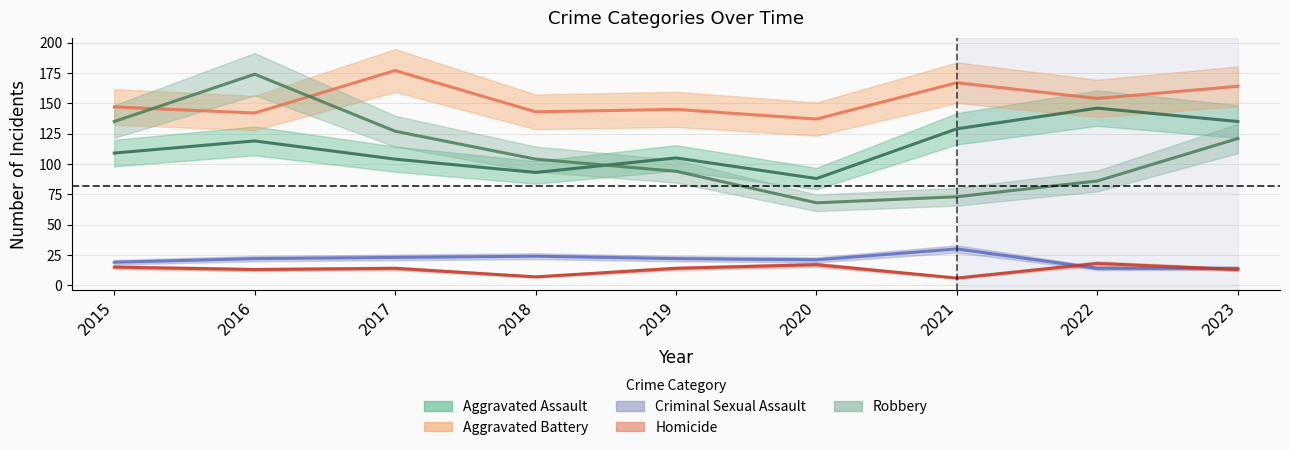

Which series has the largest total across all categories?

Aggravated Battery